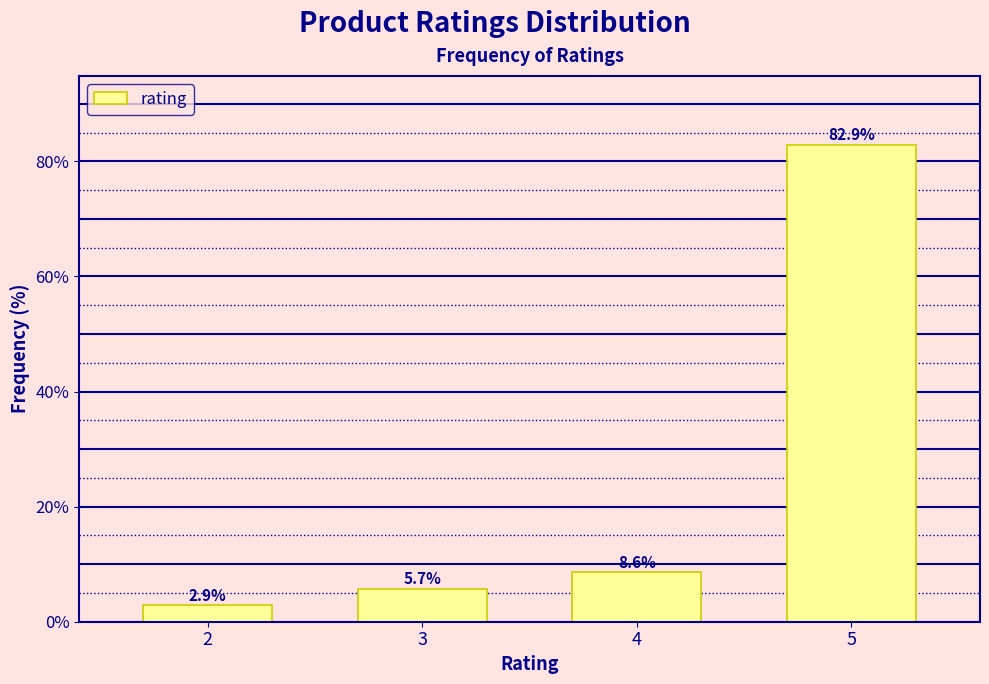

Reading left to right, extract all data points from this chart.

2.9	5.7	8.6	82.9